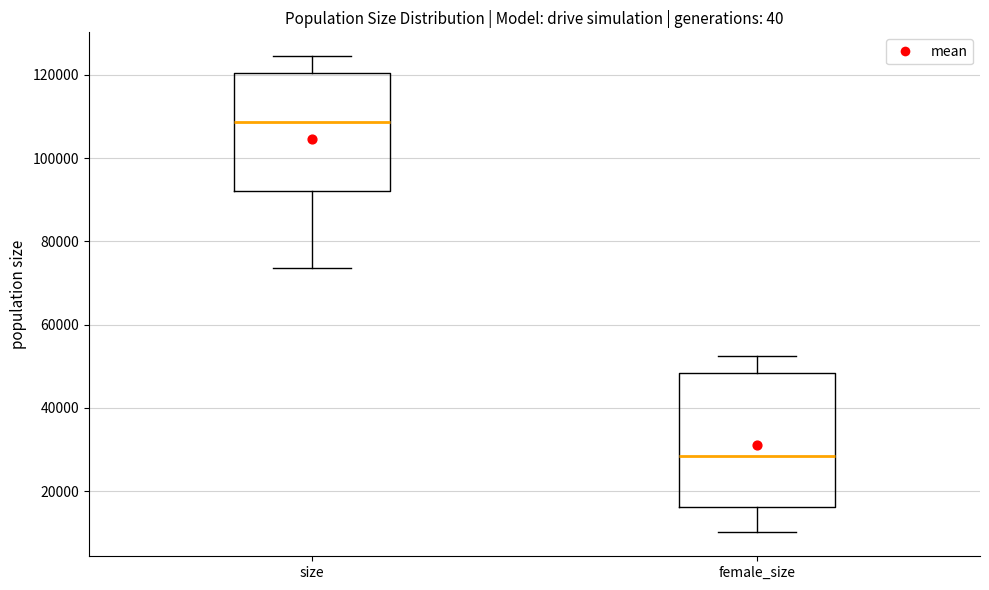

Reading left to right, read every box against the y-axis: the position of its median line, the range the box covers, and the ends of its whiskers. The values are not printed on the chart, so give them approximately, as read against the axis.

size: median 108000, box 92000 to 120000, whiskers 74000 to 124000
female_size: median 28000, box 16000 to 48000, whiskers 10000 to 52000